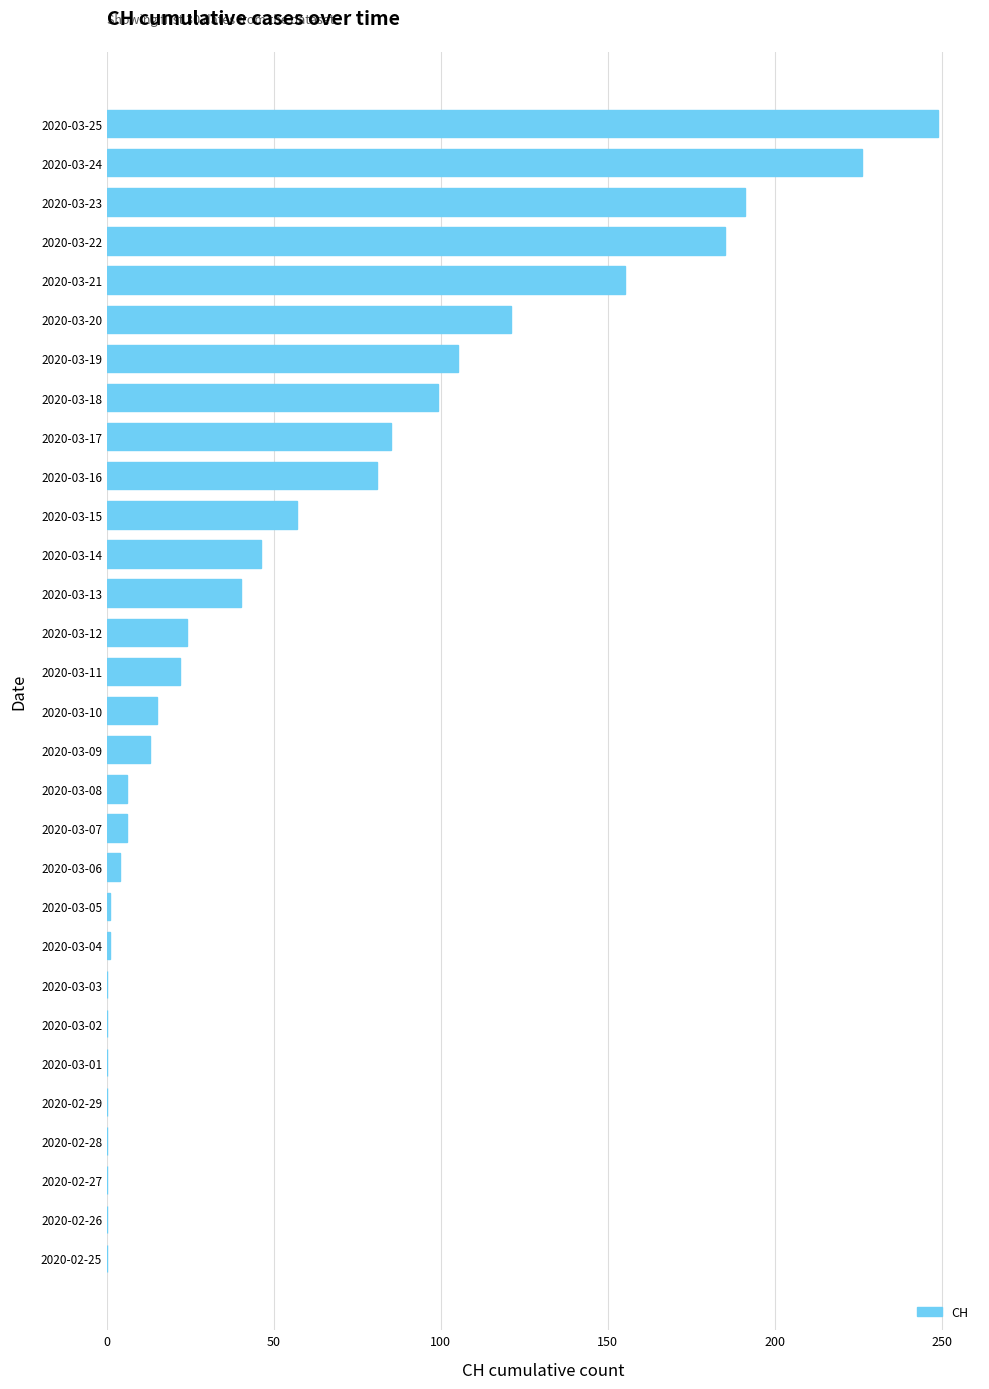

Which has a higher value, 2020-02-29 or 2020-03-21?

2020-03-21